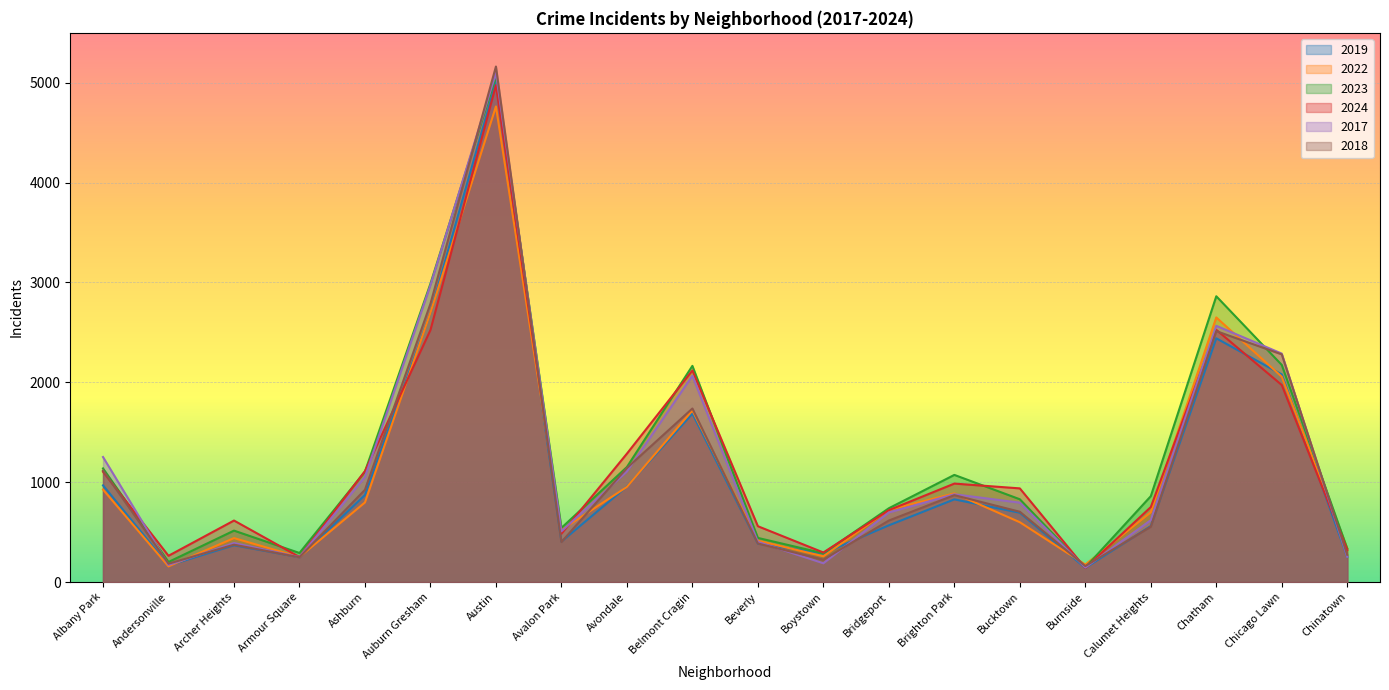

Is it true that 2019 equals 957 at Avondale?

True